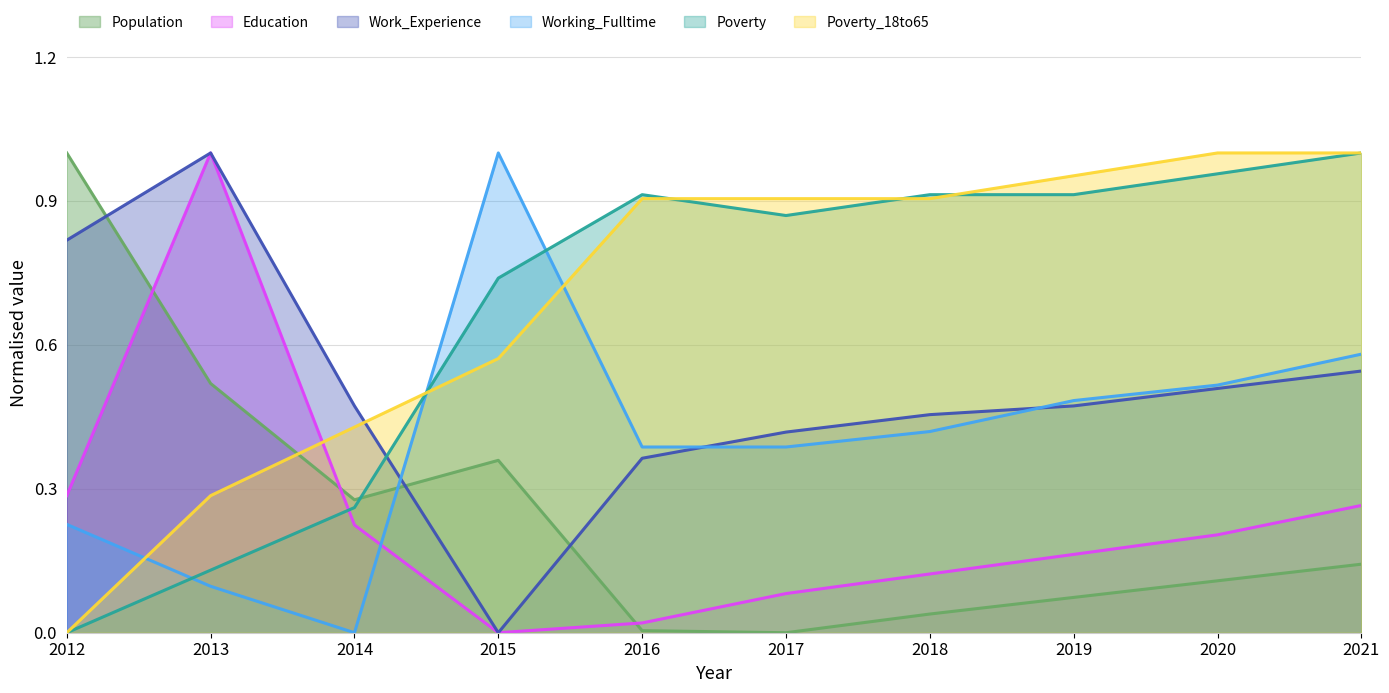

Where is the first local maximum for Education?

2013